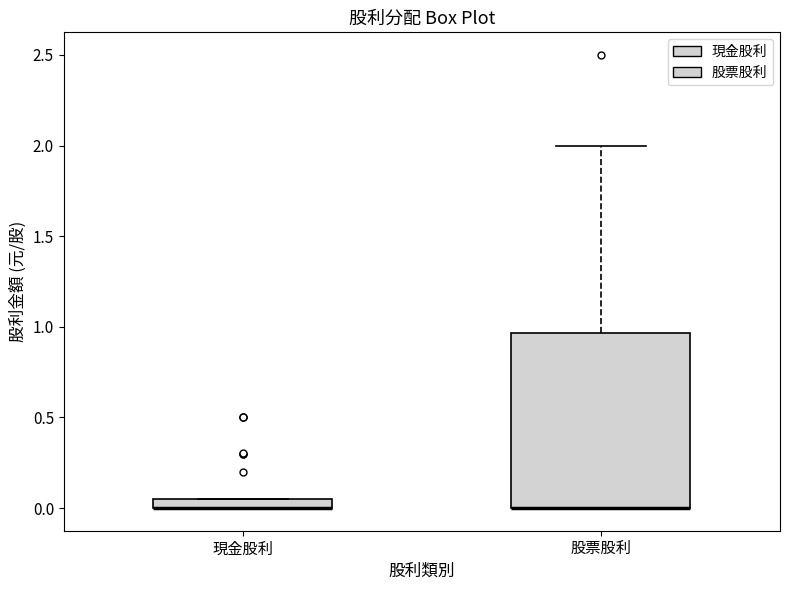

Comparing the boxes themselves (not the whiskers), which one is the tallest?

股票股利